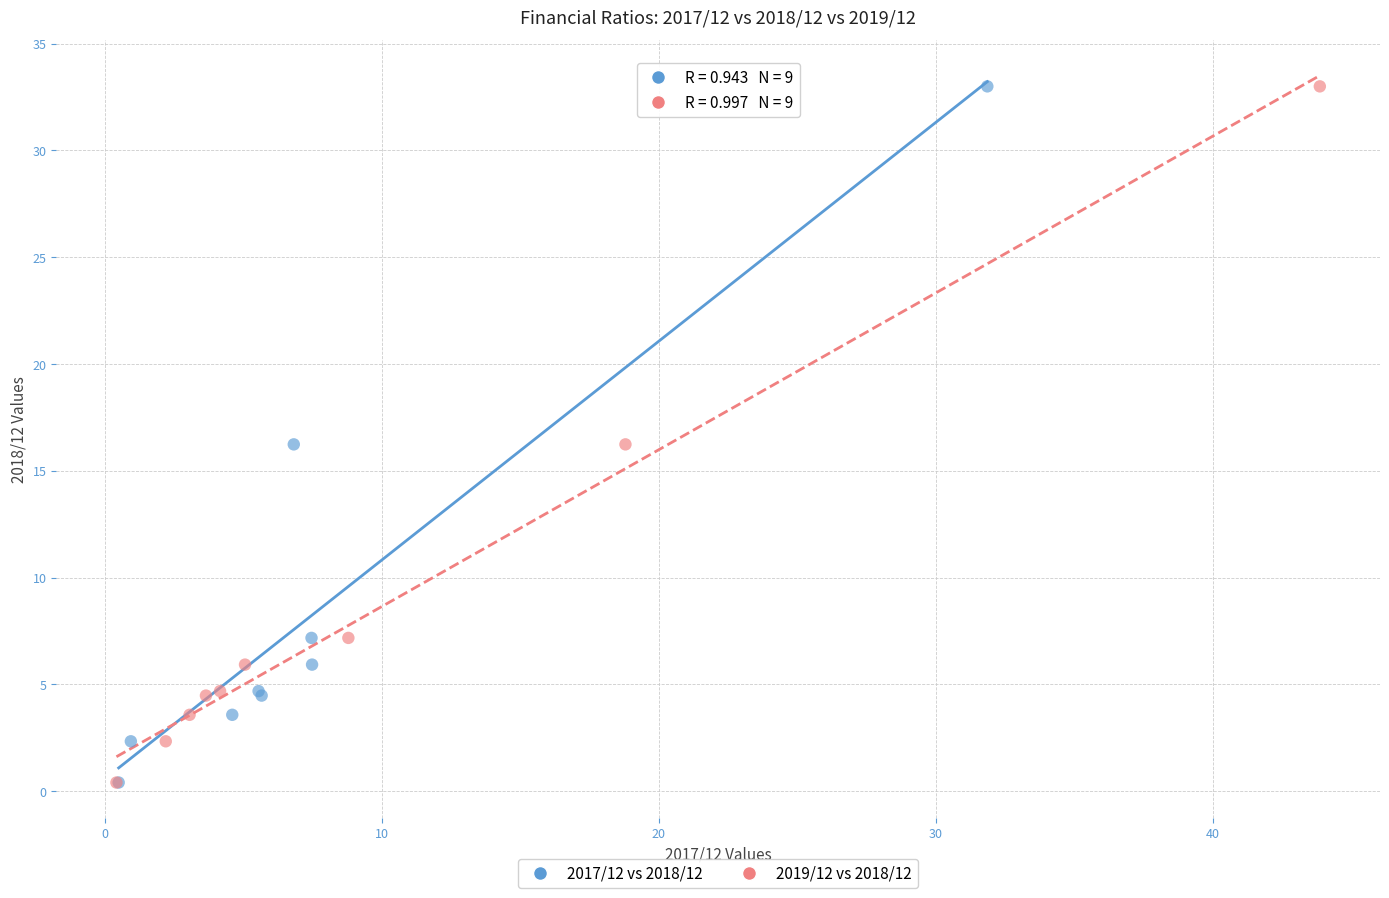

What are all the series names shown in the legend?

2017/12 vs 2018/12, 2019/12 vs 2018/12